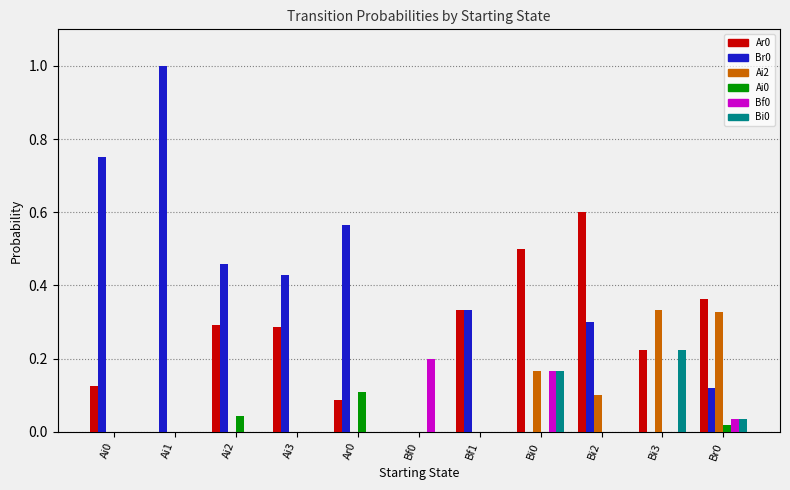

What is the sum of all Ar0 values?

2.8